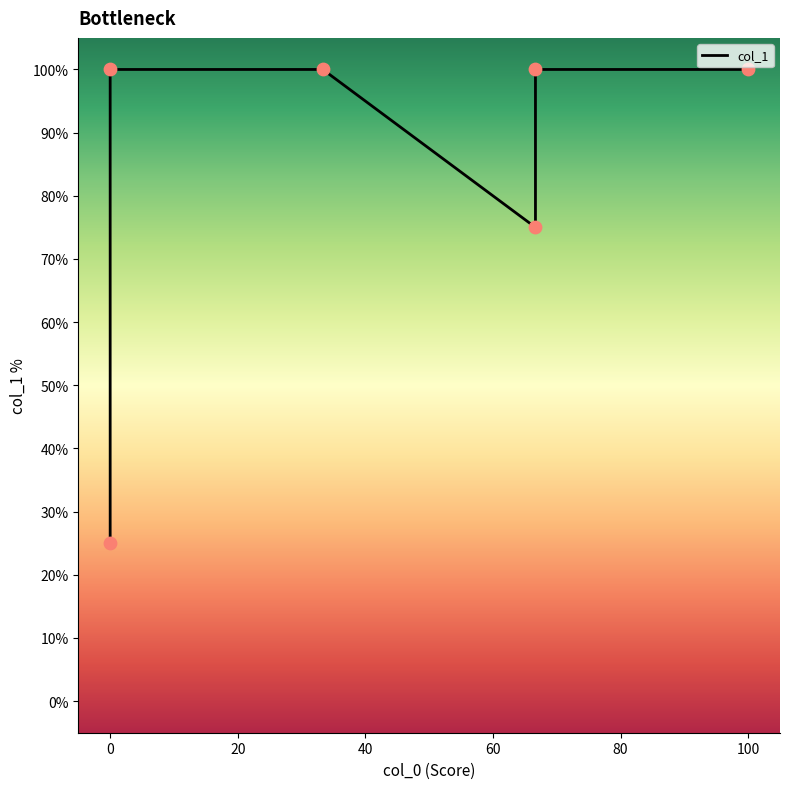

What is the change in value from −20 to 40?

+50